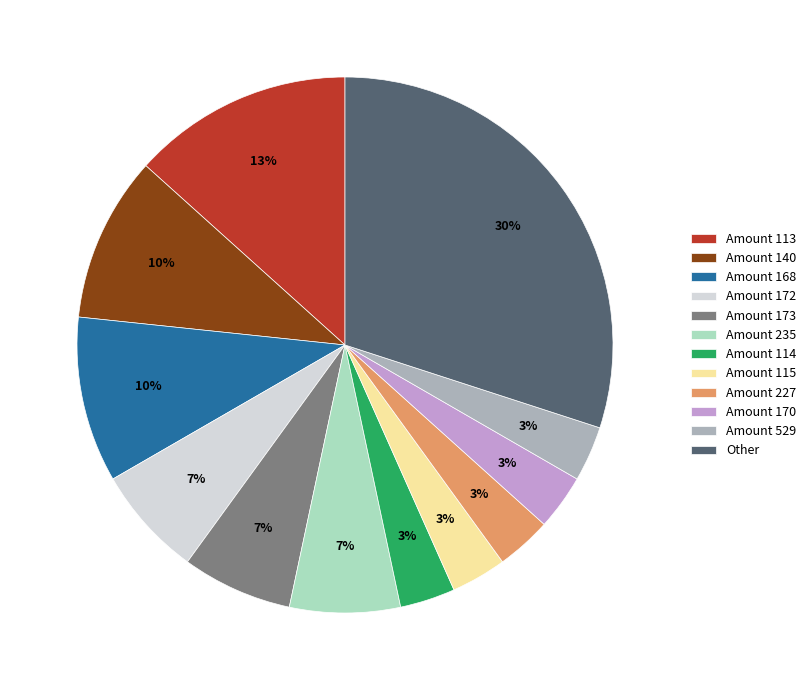

Approximately how many times larger is the value at Amount 168 compared to Amount 113?

0.8